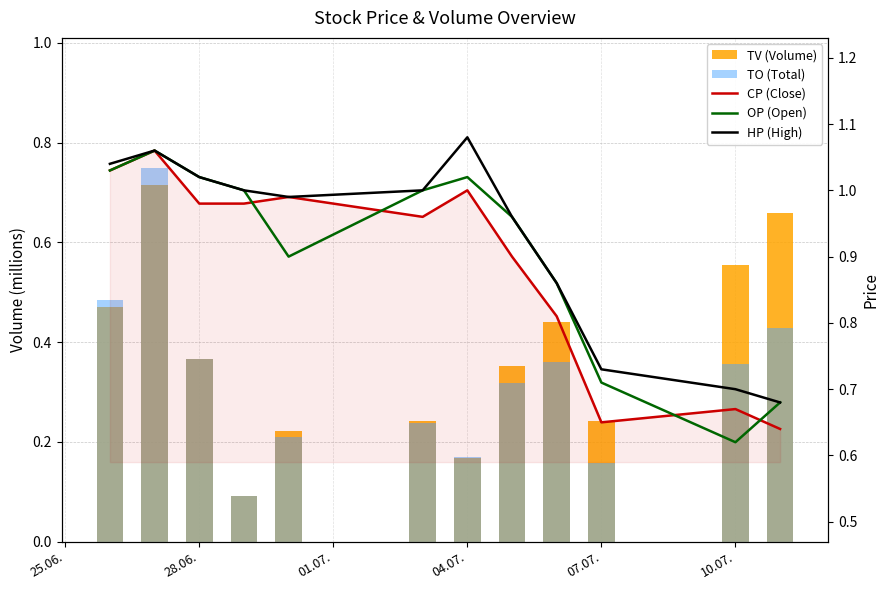

Count the number of categories in the chart.

12